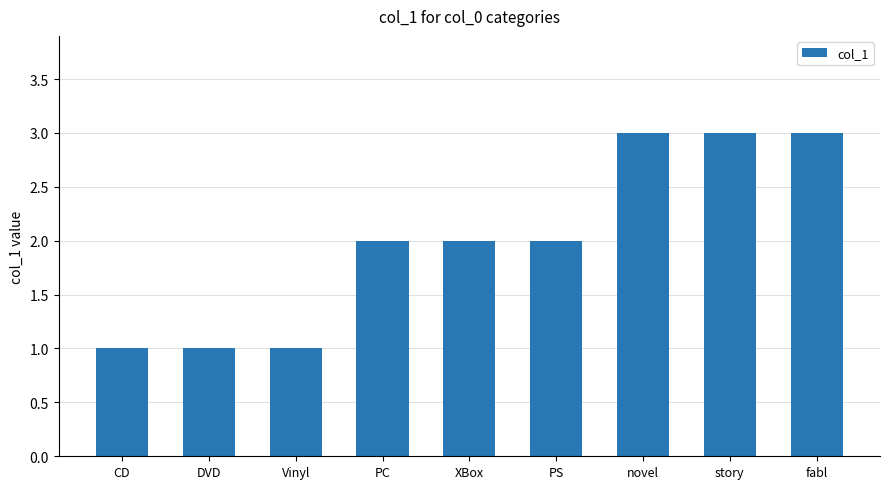

What position from the right is DVD?

8